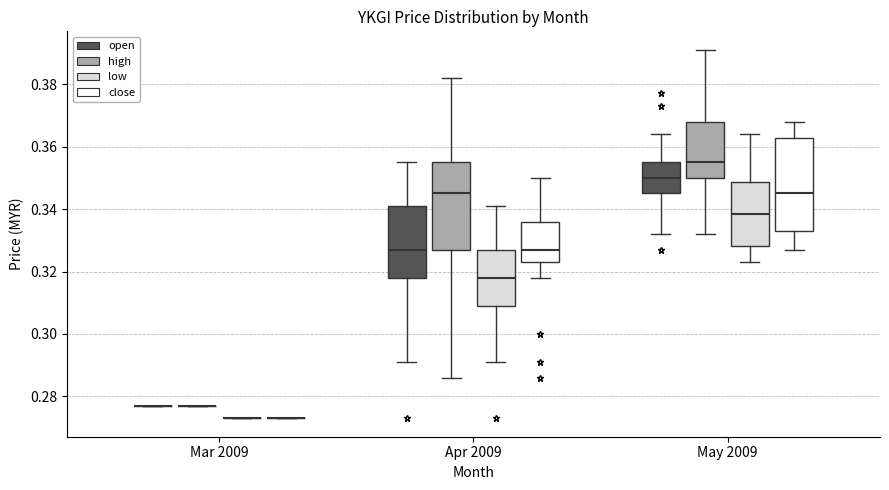

Reading left to right, transcribe this box plot: for each box, give where its median line is, the range the box spans, and where its two whiskers end, as read against the y-axis. The values are not printed on the chart, so give them approximately, as read against the axis.

Mar 2009 (open): box collapsed to a line at 0.278, whiskers 0.278 to 0.278
Mar 2009 (high): box collapsed to a line at 0.278, whiskers 0.278 to 0.278
Mar 2009 (low): box collapsed to a line at 0.274, whiskers 0.274 to 0.274
Mar 2009 (close): box collapsed to a line at 0.274, whiskers 0.274 to 0.274
Apr 2009 (open): median 0.328, box 0.318 to 0.342, whiskers 0.292 to 0.356
Apr 2009 (high): median 0.346, box 0.328 to 0.356, whiskers 0.286 to 0.382
Apr 2009 (low): median 0.318, box 0.310 to 0.328, whiskers 0.292 to 0.342
Apr 2009 (close): median 0.328, box 0.324 to 0.336, whiskers 0.318 to 0.350
May 2009 (open): median 0.350, box 0.346 to 0.356, whiskers 0.332 to 0.364
May 2009 (high): median 0.356, box 0.350 to 0.368, whiskers 0.332 to 0.392
May 2009 (low): median 0.338, box 0.328 to 0.348, whiskers 0.324 to 0.364
May 2009 (close): median 0.346, box 0.334 to 0.362, whiskers 0.328 to 0.368